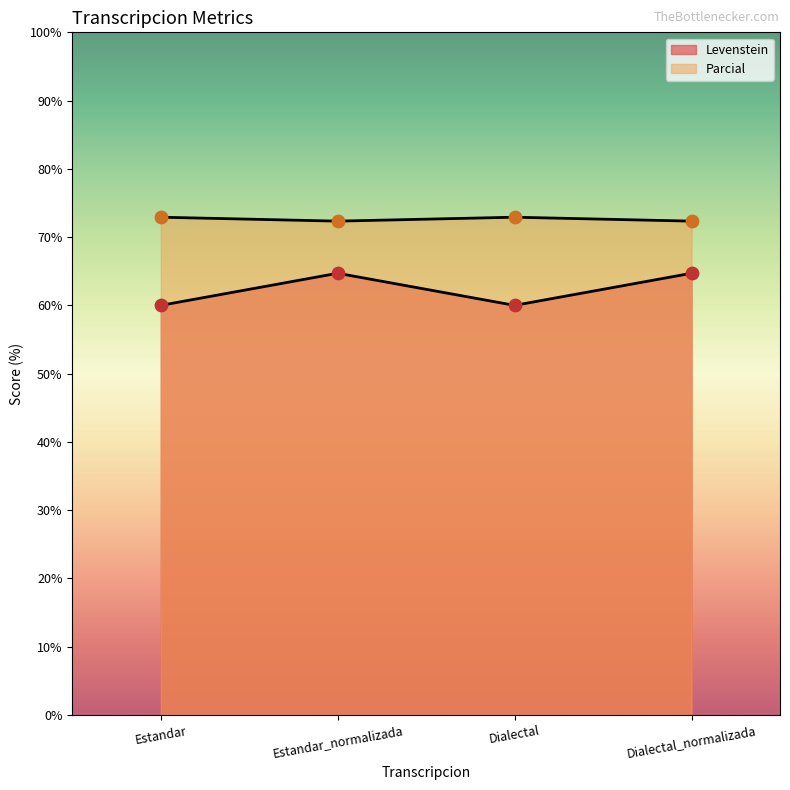

Is the value of Levenstein at Estandar greater than the value of Parcial at Estandar?

No